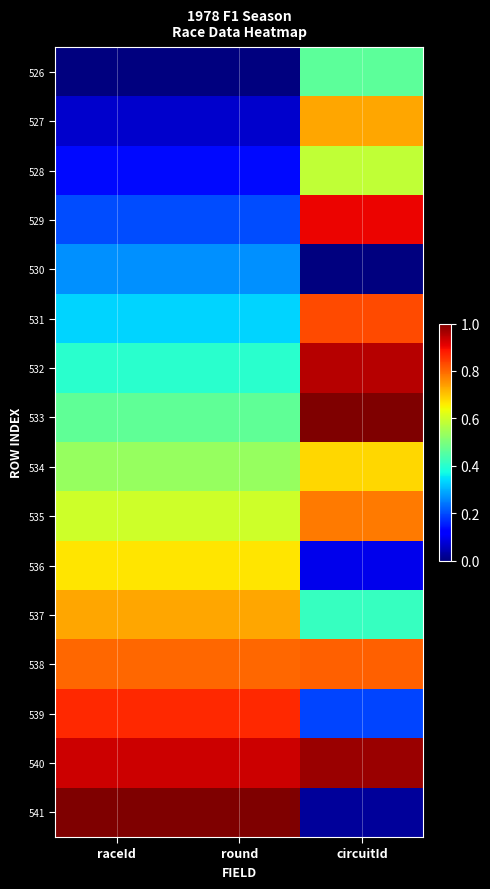

Which has a higher value, round or raceId?

round